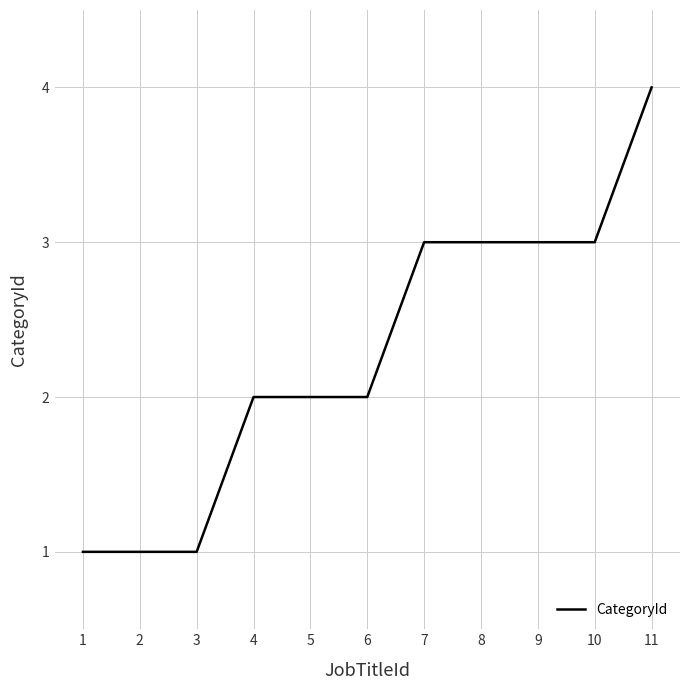

What is the approximate value at 9?

3